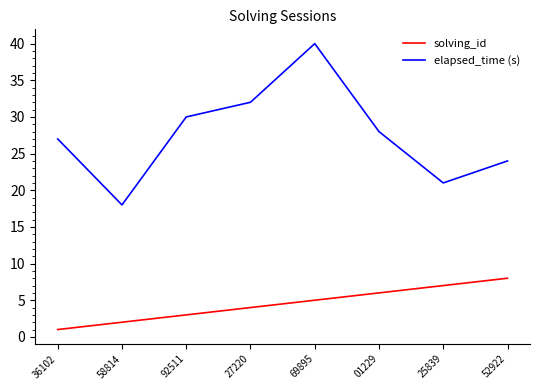

What is the greatest value displayed?

40